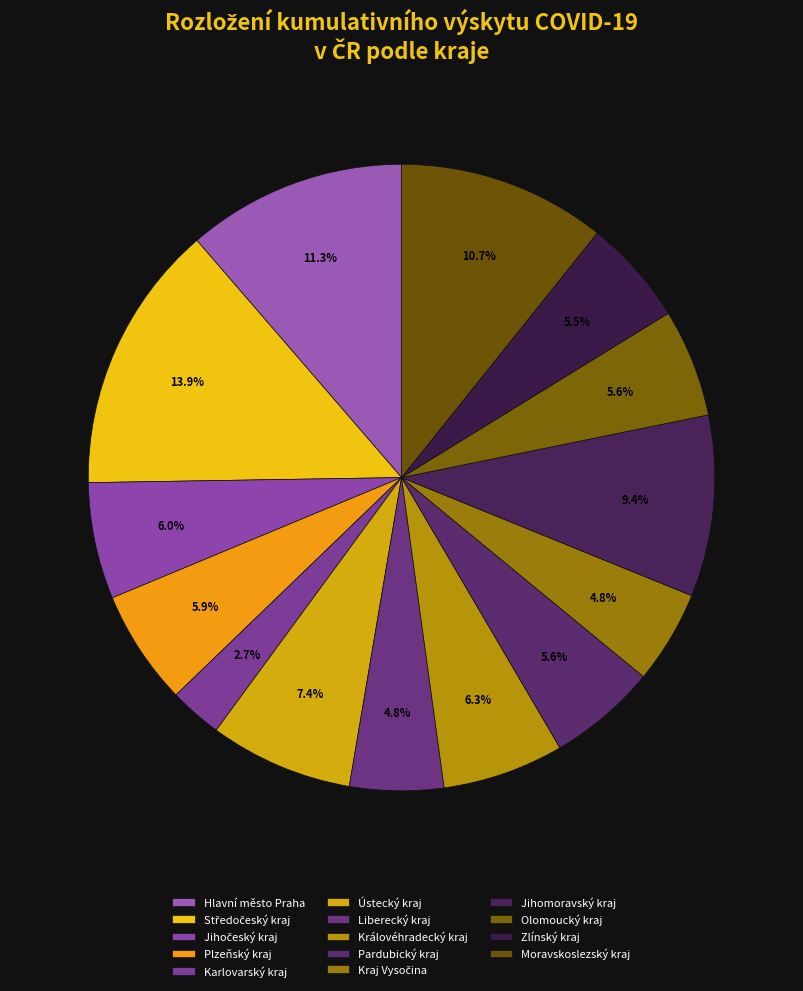

Count the number of slices in the pie.

14